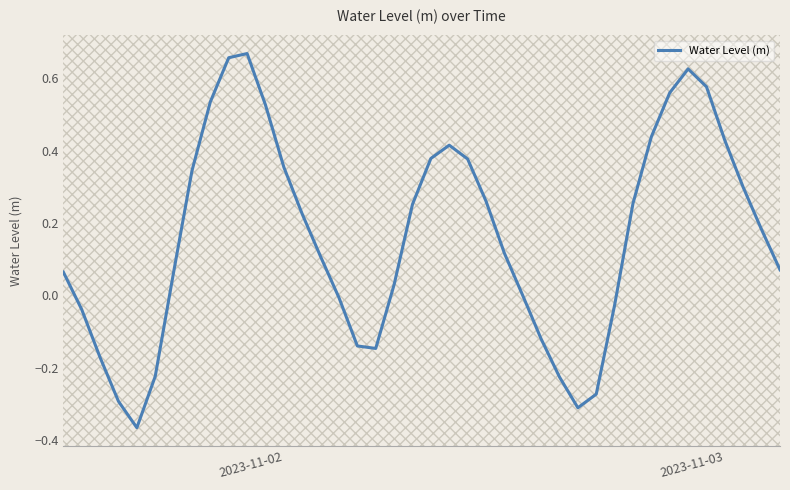

At which label does the data first exceed 0?

2023-11-02